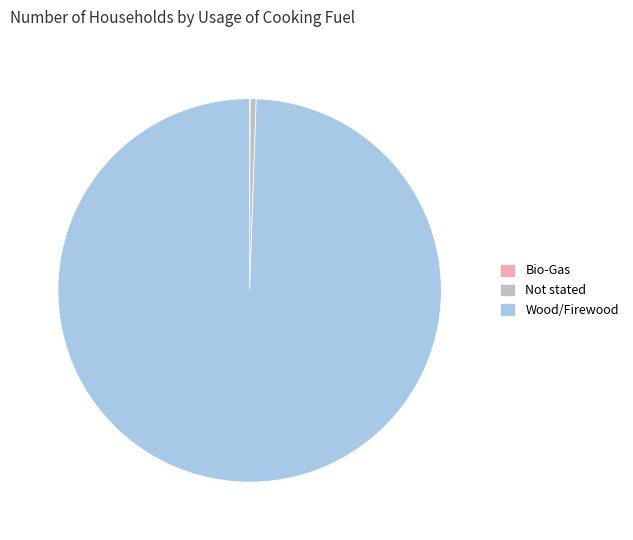

Is it true that Wood/Firewood is 99% of the pie?

True